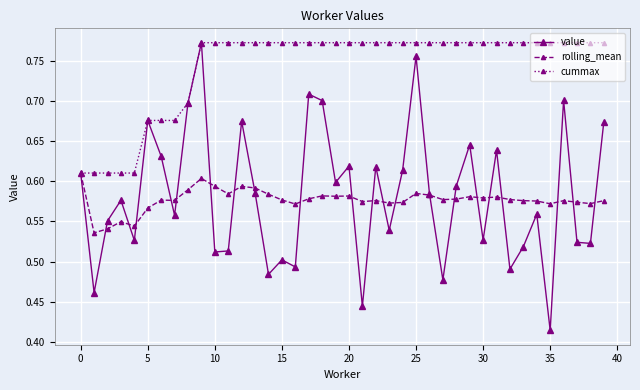

How many value values are between 0 and 1?

40